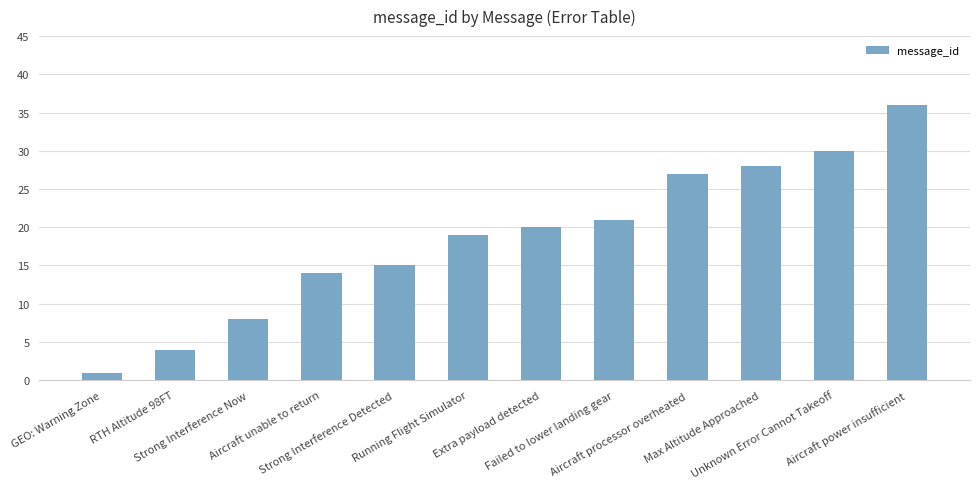

At which category does the chart reach its minimum across all series?

GEO: Warning Zone